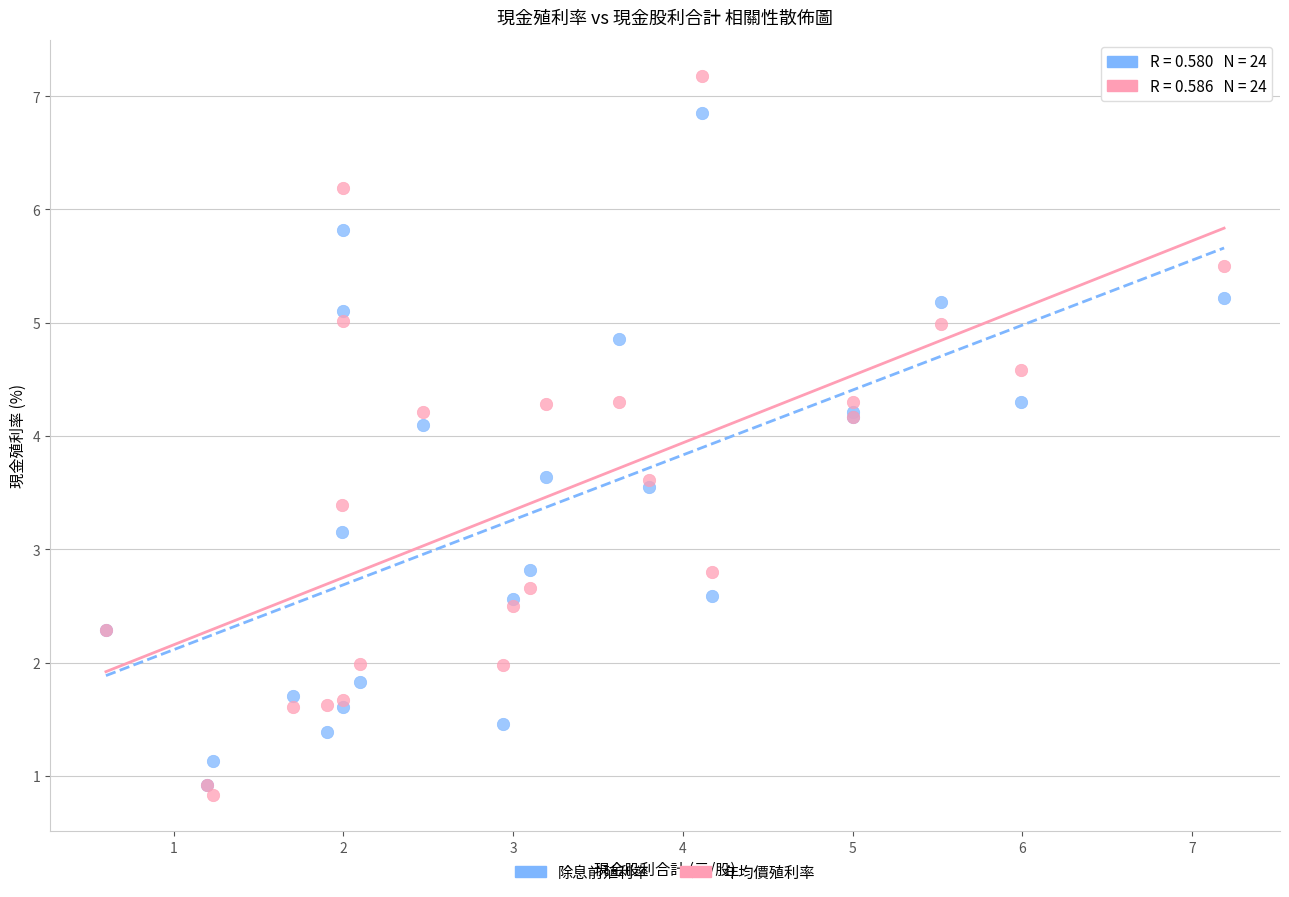

In the 年均價殖利率 series, what Y value is closest to 4?

4.2